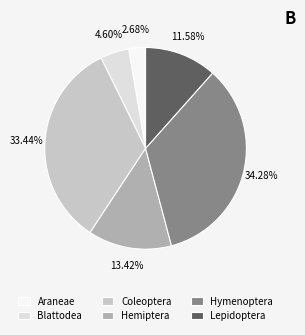

Which slice is the largest?

Hymenoptera